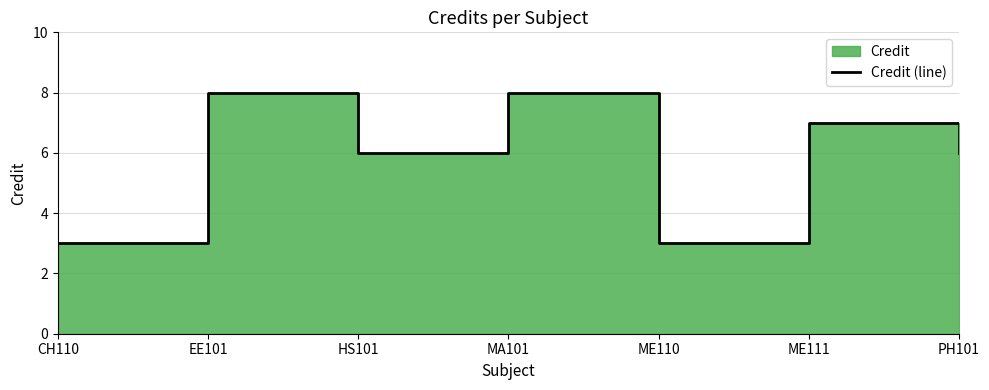

What is the label of the 6th point from the right?

EE101